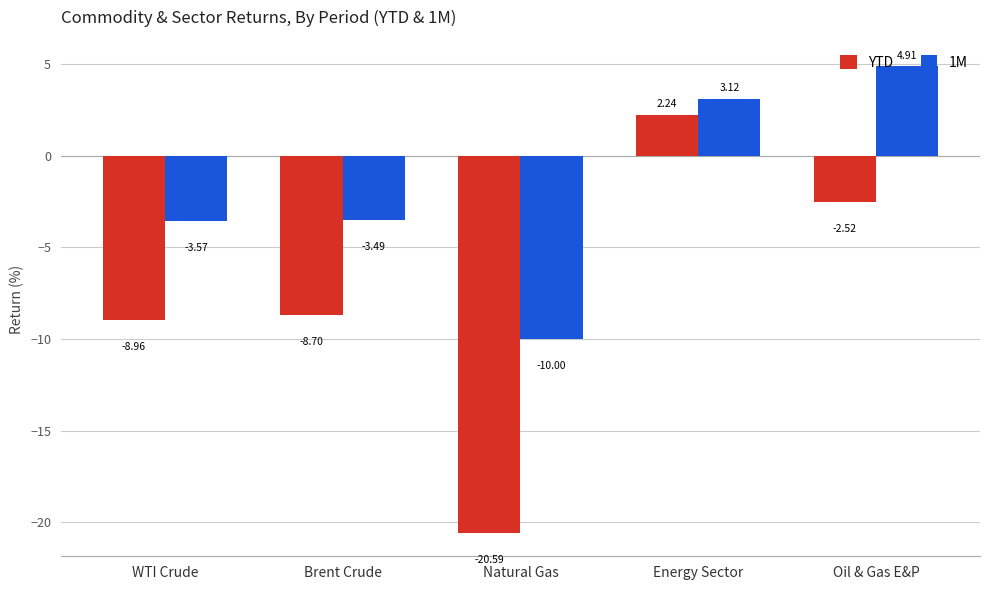

Between WTI Crude and Oil & Gas E&P, which series saw the biggest shift?

1M